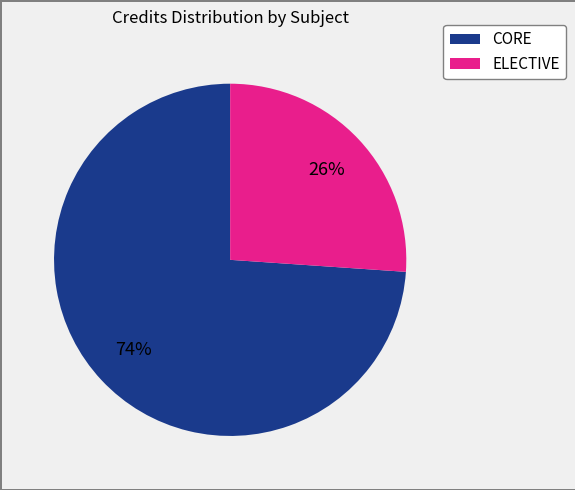

To the nearest percent, what is the average slice percentage?

50%